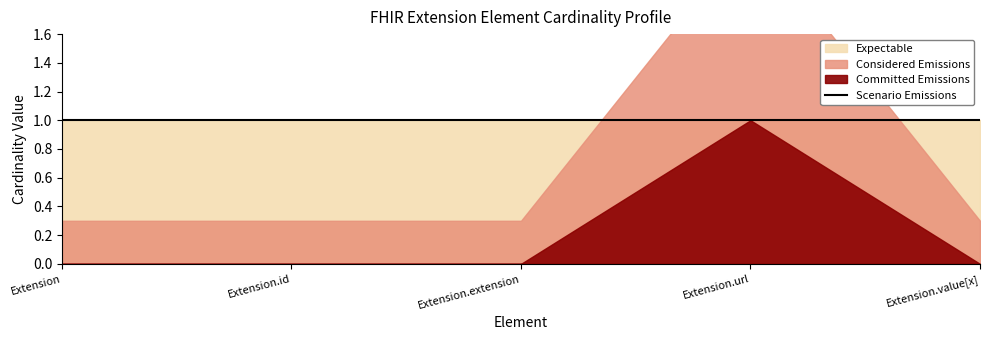

How many categories are shown in the chart?

5